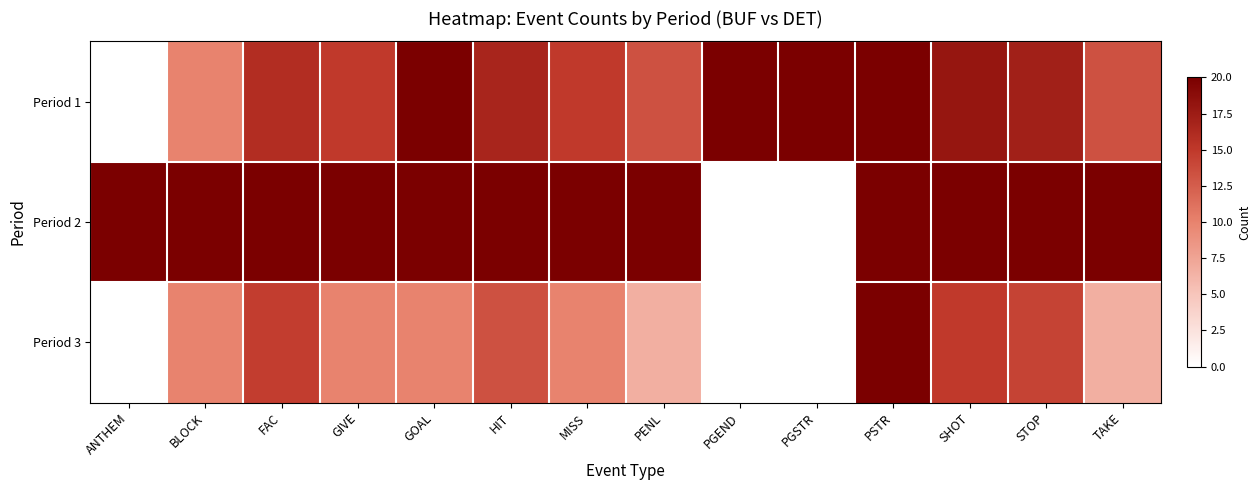

Reading left to right, list all the values displayed in this chart.

Period 1: ANTHEM=0.0	BLOCK=0.5	FAC=0.8	GIVE=0.7	GOAL=1.0	HIT=0.8	MISS=0.7	PENL=0.7	PGEND=1.0	PGSTR=1.0	PSTR=1.0	SHOT=0.9	STOP=0.9	TAKE=0.7
Period 2: ANTHEM=1.0	BLOCK=1.0	FAC=1.0	GIVE=1.0	GOAL=1.0	HIT=1.0	MISS=1.0	PENL=1.0	PGEND=0.0	PGSTR=0.0	PSTR=1.0	SHOT=1.0	STOP=1.0	TAKE=1.0
Period 3: ANTHEM=0.0	BLOCK=0.5	FAC=0.7	GIVE=0.5	GOAL=0.5	HIT=0.7	MISS=0.5	PENL=0.3	PGEND=0.0	PGSTR=0.0	PSTR=1.0	SHOT=0.7	STOP=0.7	TAKE=0.3